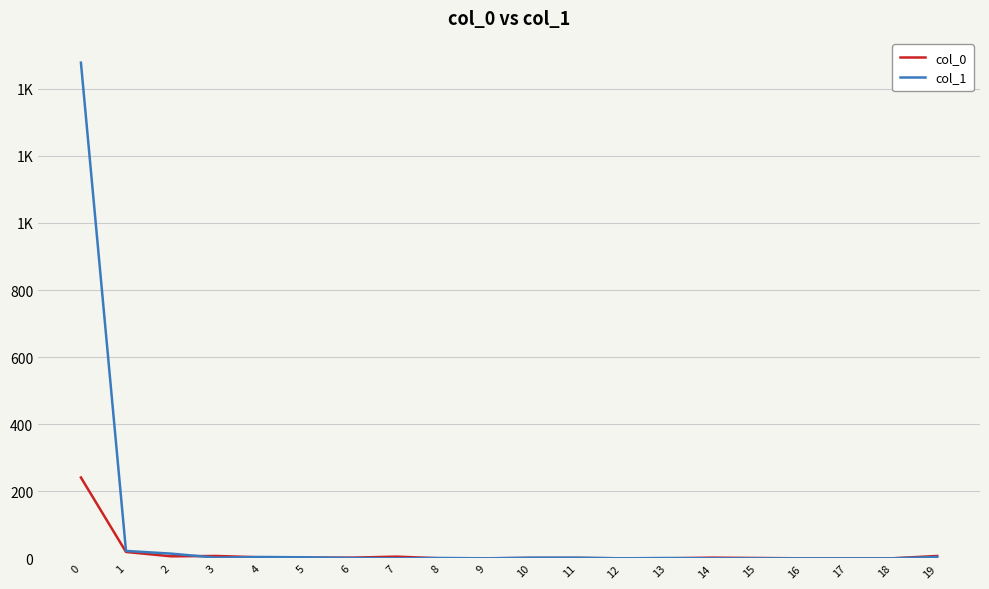

Reading right to left, transcribe all the data shown in this chart.

col_0: 7	0	0	0	1	2	0	0	1	1	0	0	5	2	2	3	7	6	19	241
col_1: 4	0	0	0	0	0	1	0	2	2	0	1	0	1	3	4	2	14	22	1478